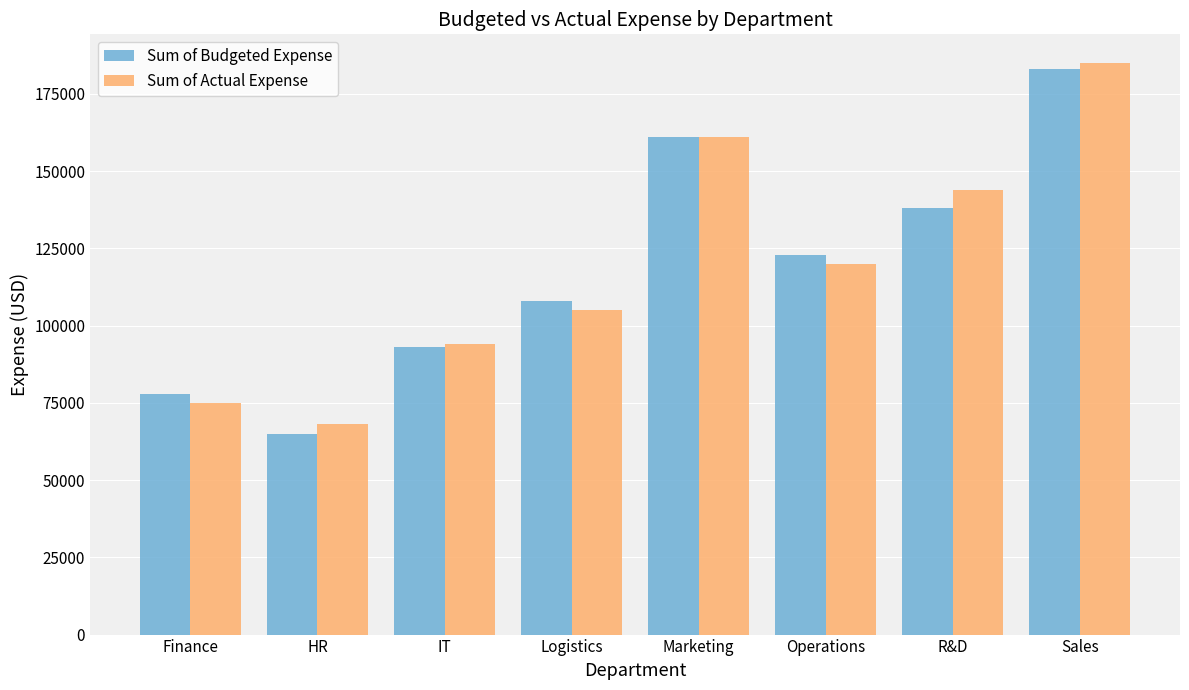

What is the value of the Sum of Budgeted Expense bar at the 6th from the left?

123000